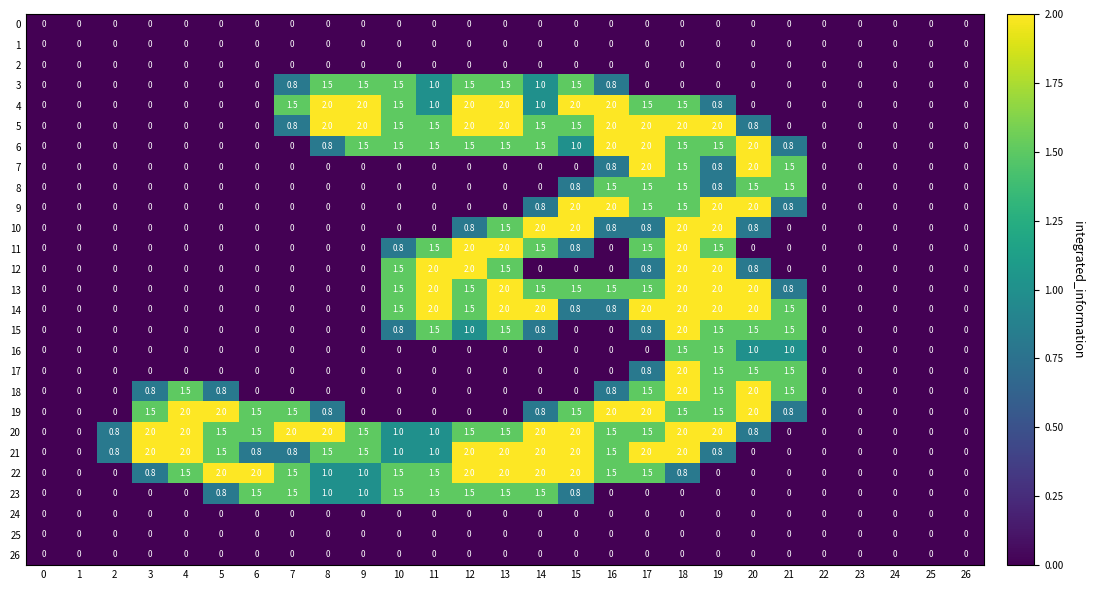

What is the spread (max minus min) of values at 7?

2.0